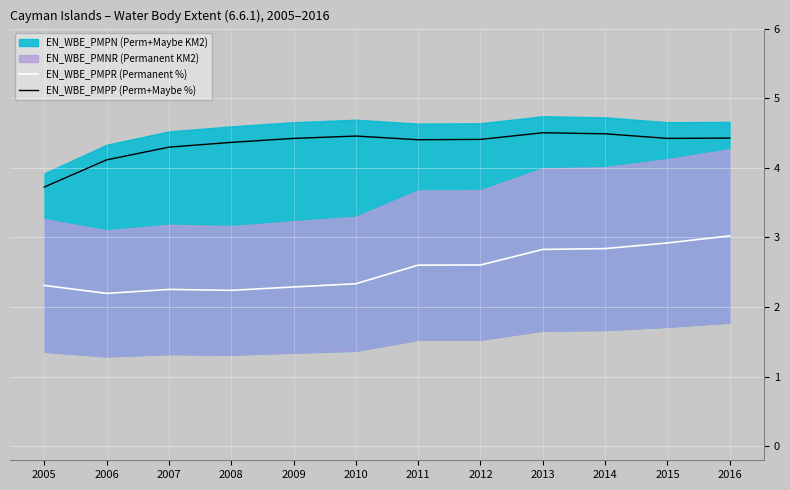

Is the value of EN_WBE_PMPP (Perm+Maybe %) at 2013 greater than the value of EN_WBE_PMPR (Permanent %) at 2009?

Yes